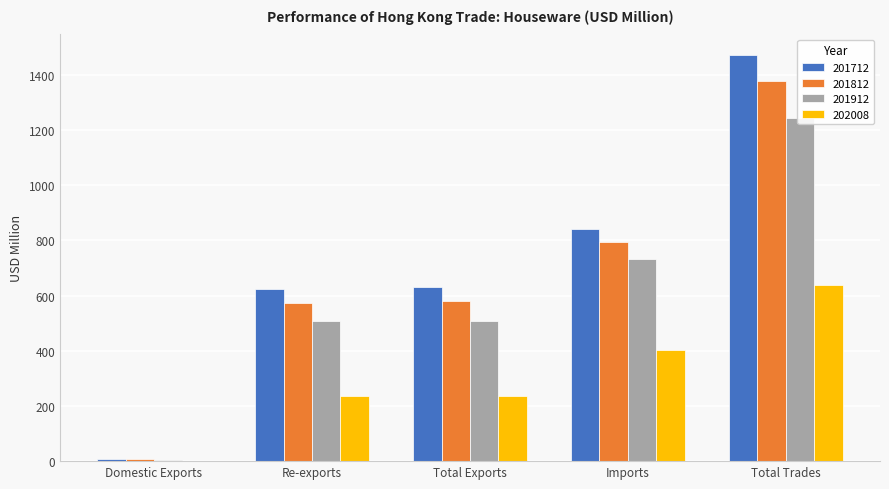

True or false: 201912 has a value of 506.6 at Re-exports.

True